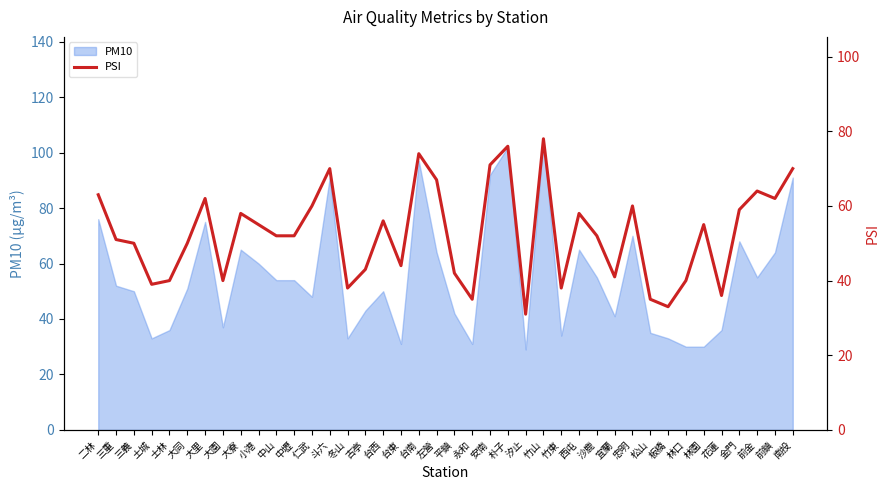

What position from the left is 中山?

11